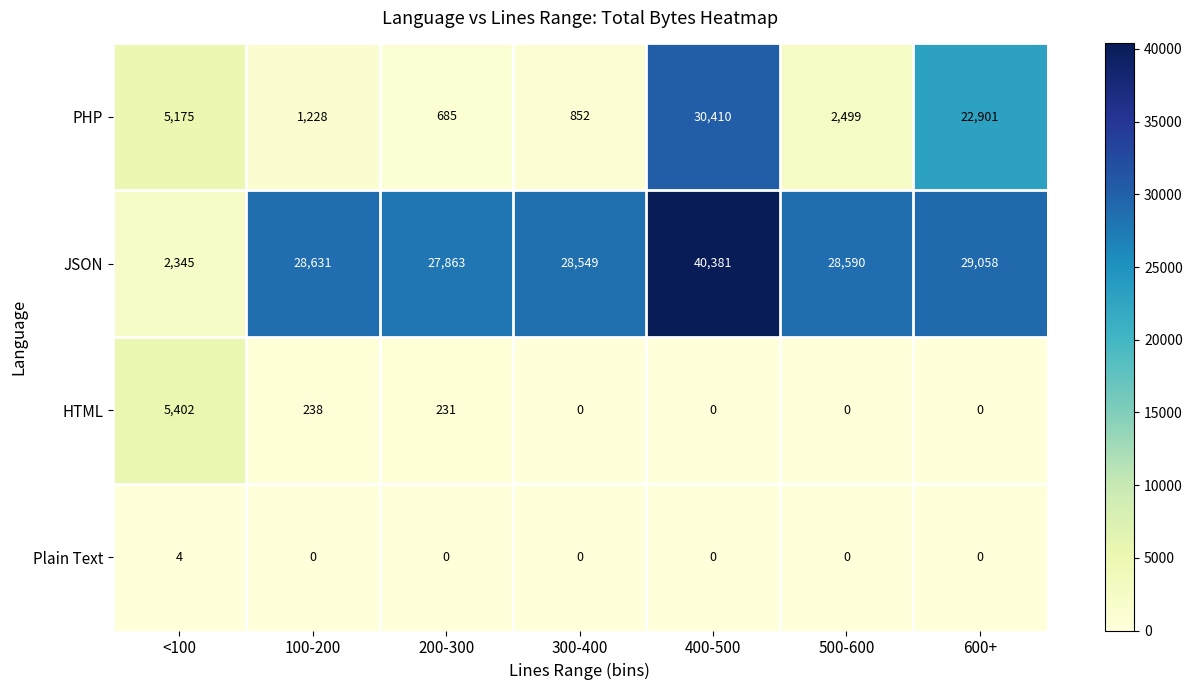

Rank the series by their maximum value, from lowest to highest.

Plain Text, HTML, PHP, JSON